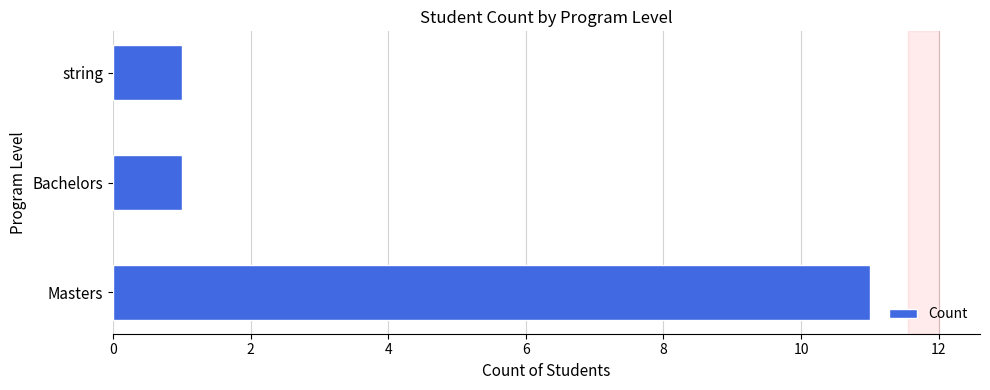

Which label corresponds to the largest value in the chart?

Masters